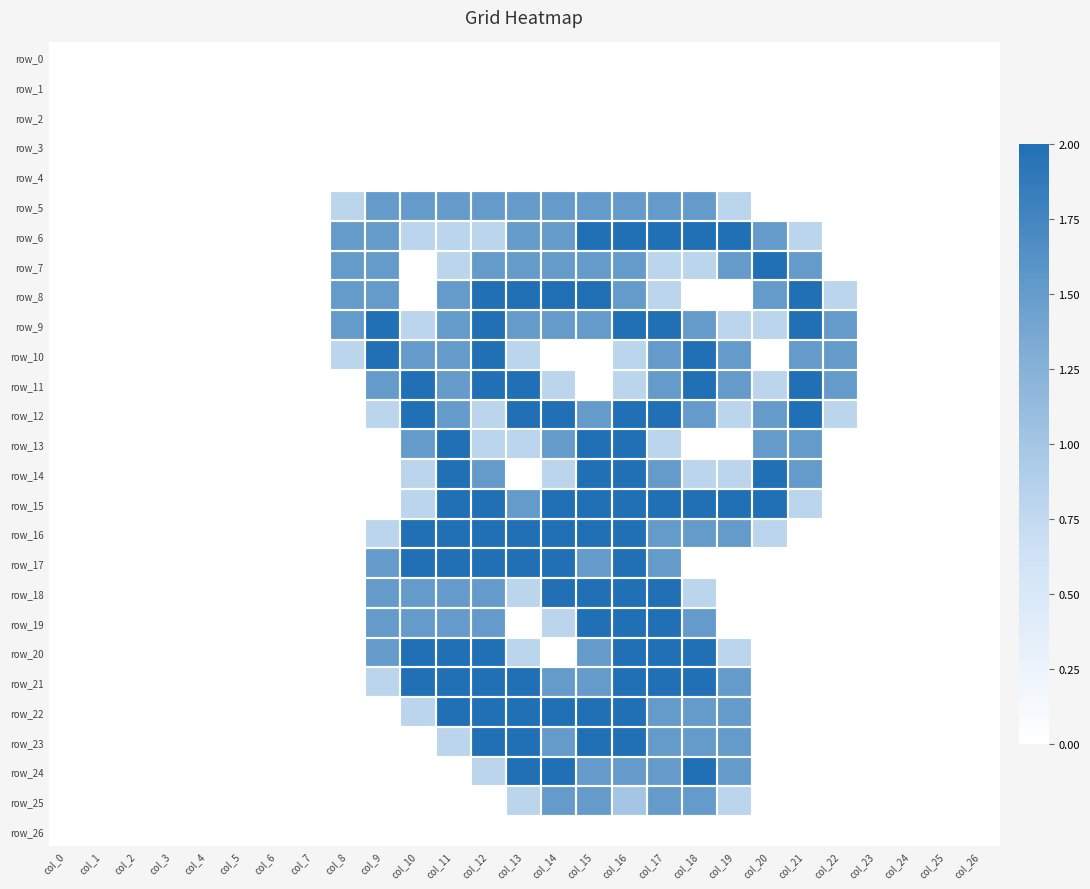

Reading right to left, transcribe all the data shown in this chart.

row_0: 0.0	0.0	0.0	0.0	0.0	0.0	0.0	0.0	0.0	0.0	0.0	0.0	0.0	0.0	0.0	0.0	0.0	0.0	0.0	0.0	0.0	0.0	0.0	0.0	0.0	0.0	0.0
row_1: 0.0	0.0	0.0	0.0	0.0	0.0	0.0	0.0	0.0	0.0	0.0	0.0	0.0	0.0	0.0	0.0	0.0	0.0	0.0	0.0	0.0	0.0	0.0	0.0	0.0	0.0	0.0
row_2: 0.0	0.0	0.0	0.0	0.0	0.0	0.0	0.0	0.0	0.0	0.0	0.0	0.0	0.0	0.0	0.0	0.0	0.0	0.0	0.0	0.0	0.0	0.0	0.0	0.0	0.0	0.0
row_3: 0.0	0.0	0.0	0.0	0.0	0.0	0.0	0.0	0.0	0.0	0.0	0.0	0.0	0.0	0.0	0.0	0.0	0.0	0.0	0.0	0.0	0.0	0.0	0.0	0.0	0.0	0.0
row_4: 0.0	0.0	0.0	0.0	0.0	0.0	0.0	0.0	0.0	0.0	0.0	0.0	0.0	0.0	0.0	0.0	0.0	0.0	0.0	0.0	0.0	0.0	0.0	0.0	0.0	0.0	0.0
row_5: 0.0	0.0	0.0	0.0	0.0	0.0	0.0	0.8	1.5	1.5	1.5	1.5	1.5	1.5	1.5	1.5	1.5	1.5	0.8	0.0	0.0	0.0	0.0	0.0	0.0	0.0	0.0
row_6: 0.0	0.0	0.0	0.0	0.0	0.8	1.5	2.0	2.0	2.0	2.0	2.0	1.5	1.5	0.8	0.8	0.8	1.5	1.5	0.0	0.0	0.0	0.0	0.0	0.0	0.0	0.0
row_7: 0.0	0.0	0.0	0.0	0.0	1.5	2.0	1.5	0.8	0.8	1.5	1.5	1.5	1.5	1.5	0.8	0.0	1.5	1.5	0.0	0.0	0.0	0.0	0.0	0.0	0.0	0.0
row_8: 0.0	0.0	0.0	0.0	0.8	2.0	1.5	0.0	0.0	0.8	1.5	2.0	2.0	2.0	2.0	1.5	0.0	1.5	1.5	0.0	0.0	0.0	0.0	0.0	0.0	0.0	0.0
row_9: 0.0	0.0	0.0	0.0	1.5	2.0	0.8	0.8	1.5	2.0	2.0	1.5	1.5	1.5	2.0	1.5	0.8	2.0	1.5	0.0	0.0	0.0	0.0	0.0	0.0	0.0	0.0
row_10: 0.0	0.0	0.0	0.0	1.5	1.5	0.0	1.5	2.0	1.5	0.8	0.0	0.0	0.8	2.0	1.5	1.5	2.0	0.8	0.0	0.0	0.0	0.0	0.0	0.0	0.0	0.0
row_11: 0.0	0.0	0.0	0.0	1.5	2.0	0.8	1.5	2.0	1.5	0.8	0.0	0.8	2.0	2.0	1.5	2.0	1.5	0.0	0.0	0.0	0.0	0.0	0.0	0.0	0.0	0.0
row_12: 0.0	0.0	0.0	0.0	0.8	2.0	1.5	0.8	1.5	2.0	2.0	1.5	2.0	2.0	0.8	1.5	2.0	0.8	0.0	0.0	0.0	0.0	0.0	0.0	0.0	0.0	0.0
row_13: 0.0	0.0	0.0	0.0	0.0	1.5	1.5	0.0	0.0	0.8	2.0	2.0	1.5	0.8	0.8	2.0	1.5	0.0	0.0	0.0	0.0	0.0	0.0	0.0	0.0	0.0	0.0
row_14: 0.0	0.0	0.0	0.0	0.0	1.5	2.0	0.8	0.8	1.5	2.0	2.0	0.8	0.0	1.5	2.0	0.8	0.0	0.0	0.0	0.0	0.0	0.0	0.0	0.0	0.0	0.0
row_15: 0.0	0.0	0.0	0.0	0.0	0.8	2.0	2.0	2.0	2.0	2.0	2.0	2.0	1.5	2.0	2.0	0.8	0.0	0.0	0.0	0.0	0.0	0.0	0.0	0.0	0.0	0.0
row_16: 0.0	0.0	0.0	0.0	0.0	0.0	0.8	1.5	1.5	1.5	2.0	2.0	2.0	2.0	2.0	2.0	2.0	0.8	0.0	0.0	0.0	0.0	0.0	0.0	0.0	0.0	0.0
row_17: 0.0	0.0	0.0	0.0	0.0	0.0	0.0	0.0	0.0	1.5	2.0	1.5	2.0	2.0	2.0	2.0	2.0	1.5	0.0	0.0	0.0	0.0	0.0	0.0	0.0	0.0	0.0
row_18: 0.0	0.0	0.0	0.0	0.0	0.0	0.0	0.0	0.8	2.0	2.0	2.0	2.0	0.8	1.5	1.5	1.5	1.5	0.0	0.0	0.0	0.0	0.0	0.0	0.0	0.0	0.0
row_19: 0.0	0.0	0.0	0.0	0.0	0.0	0.0	0.0	1.5	2.0	2.0	2.0	0.8	0.0	1.5	1.5	1.5	1.5	0.0	0.0	0.0	0.0	0.0	0.0	0.0	0.0	0.0
row_20: 0.0	0.0	0.0	0.0	0.0	0.0	0.0	0.8	2.0	2.0	2.0	1.5	0.0	0.8	2.0	2.0	2.0	1.5	0.0	0.0	0.0	0.0	0.0	0.0	0.0	0.0	0.0
row_21: 0.0	0.0	0.0	0.0	0.0	0.0	0.0	1.5	2.0	2.0	2.0	1.5	1.5	2.0	2.0	2.0	2.0	0.8	0.0	0.0	0.0	0.0	0.0	0.0	0.0	0.0	0.0
row_22: 0.0	0.0	0.0	0.0	0.0	0.0	0.0	1.5	1.5	1.5	2.0	2.0	2.0	2.0	2.0	2.0	0.8	0.0	0.0	0.0	0.0	0.0	0.0	0.0	0.0	0.0	0.0
row_23: 0.0	0.0	0.0	0.0	0.0	0.0	0.0	1.5	1.5	1.5	2.0	2.0	1.5	2.0	2.0	0.8	0.0	0.0	0.0	0.0	0.0	0.0	0.0	0.0	0.0	0.0	0.0
row_24: 0.0	0.0	0.0	0.0	0.0	0.0	0.0	1.5	2.0	1.5	1.5	1.5	2.0	2.0	0.8	0.0	0.0	0.0	0.0	0.0	0.0	0.0	0.0	0.0	0.0	0.0	0.0
row_25: 0.0	0.0	0.0	0.0	0.0	0.0	0.0	0.8	1.5	1.5	1.0	1.5	1.5	0.8	0.0	0.0	0.0	0.0	0.0	0.0	0.0	0.0	0.0	0.0	0.0	0.0	0.0
row_26: 0.0	0.0	0.0	0.0	0.0	0.0	0.0	0.0	0.0	0.0	0.0	0.0	0.0	0.0	0.0	0.0	0.0	0.0	0.0	0.0	0.0	0.0	0.0	0.0	0.0	0.0	0.0